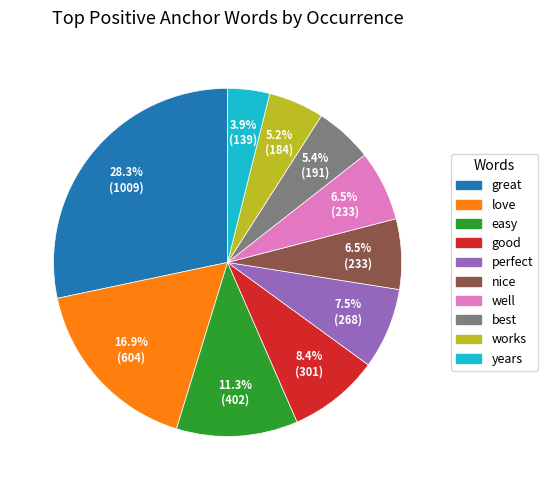

The good slice represents 2% of the pie. True or false?

False